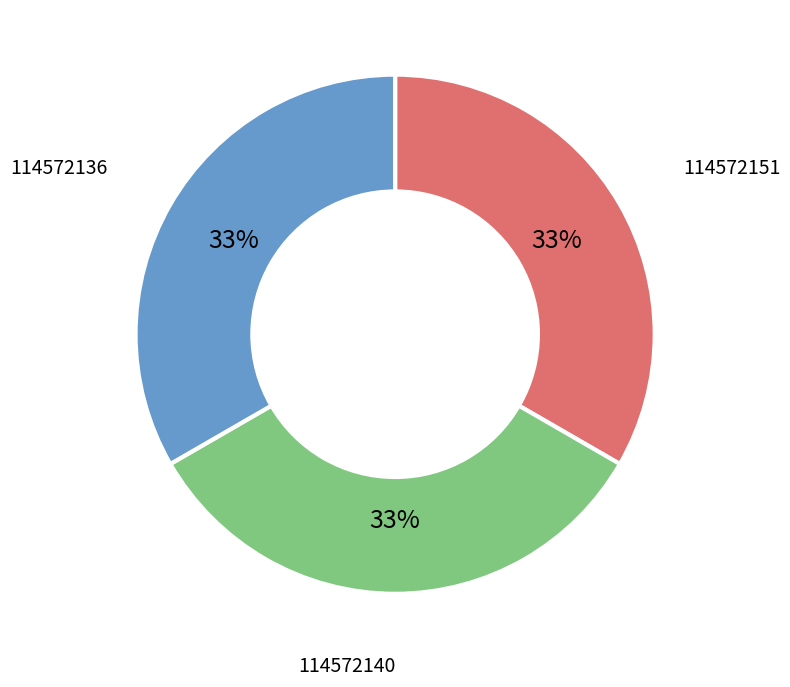

What is the ratio of the value at 114572140 to the value at 114572136?

1.0